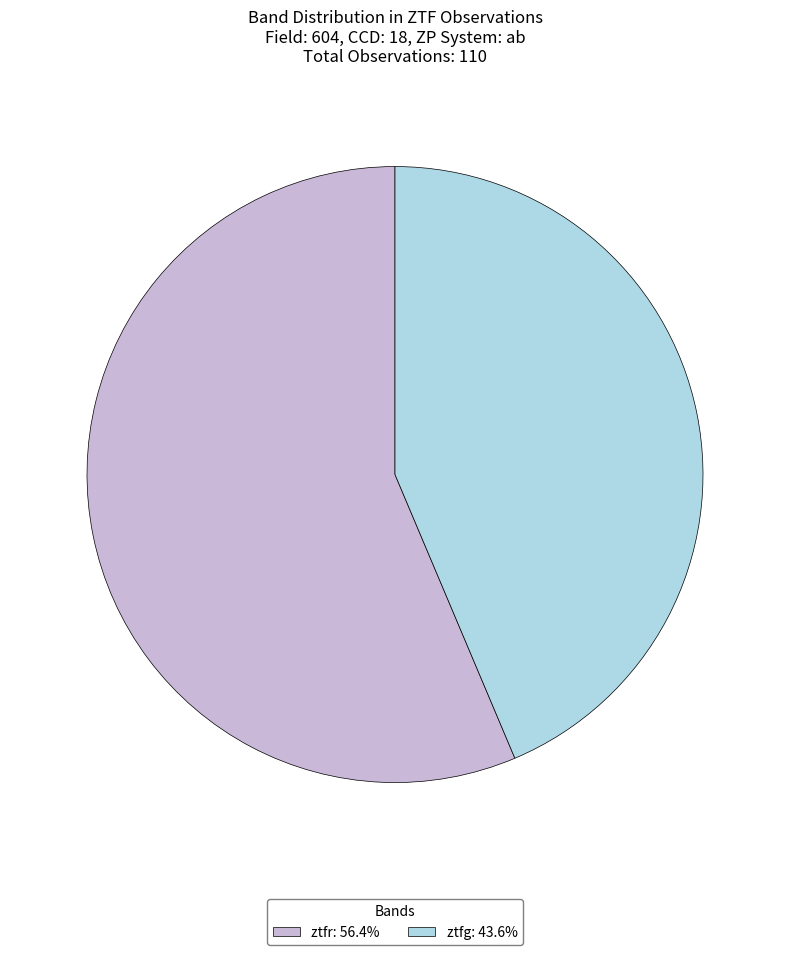

Approximately how many times larger is the value at ztfr compared to ztfg?

1.3